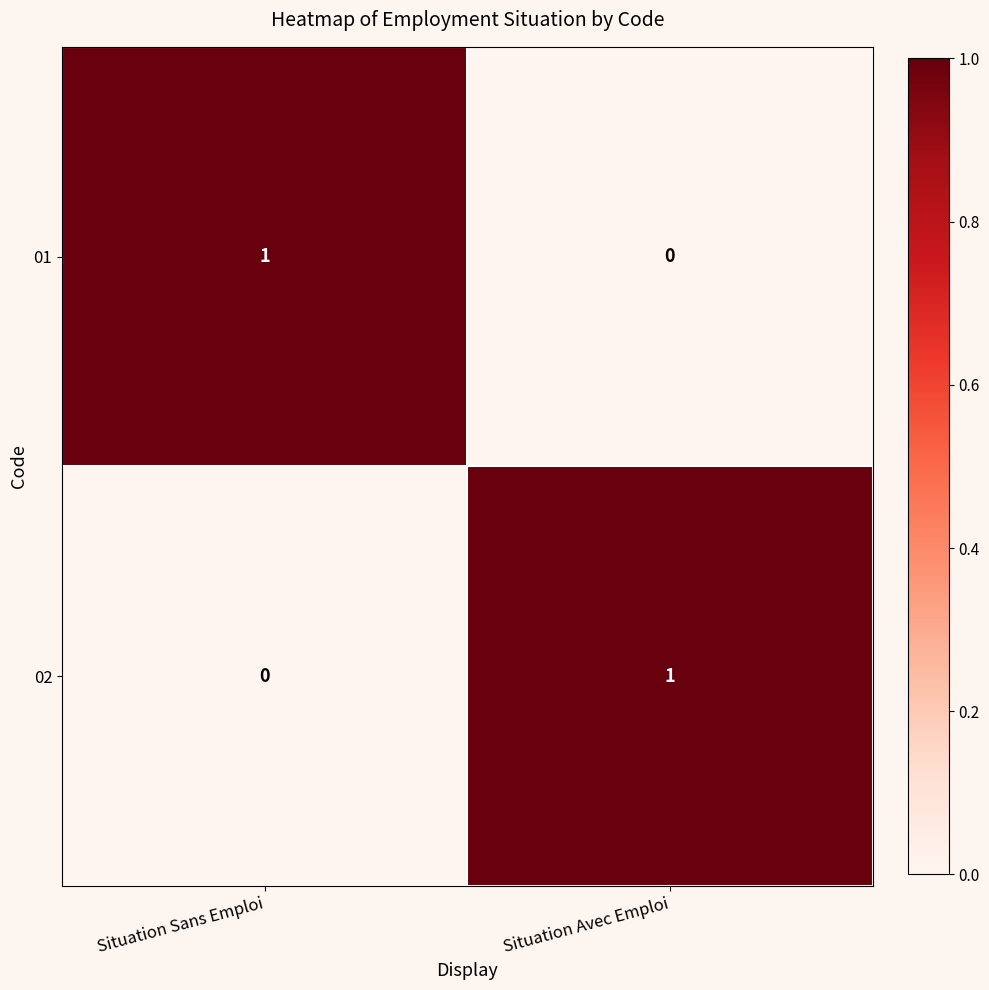

At which label does 01 reach its peak?

Situation Sans Emploi